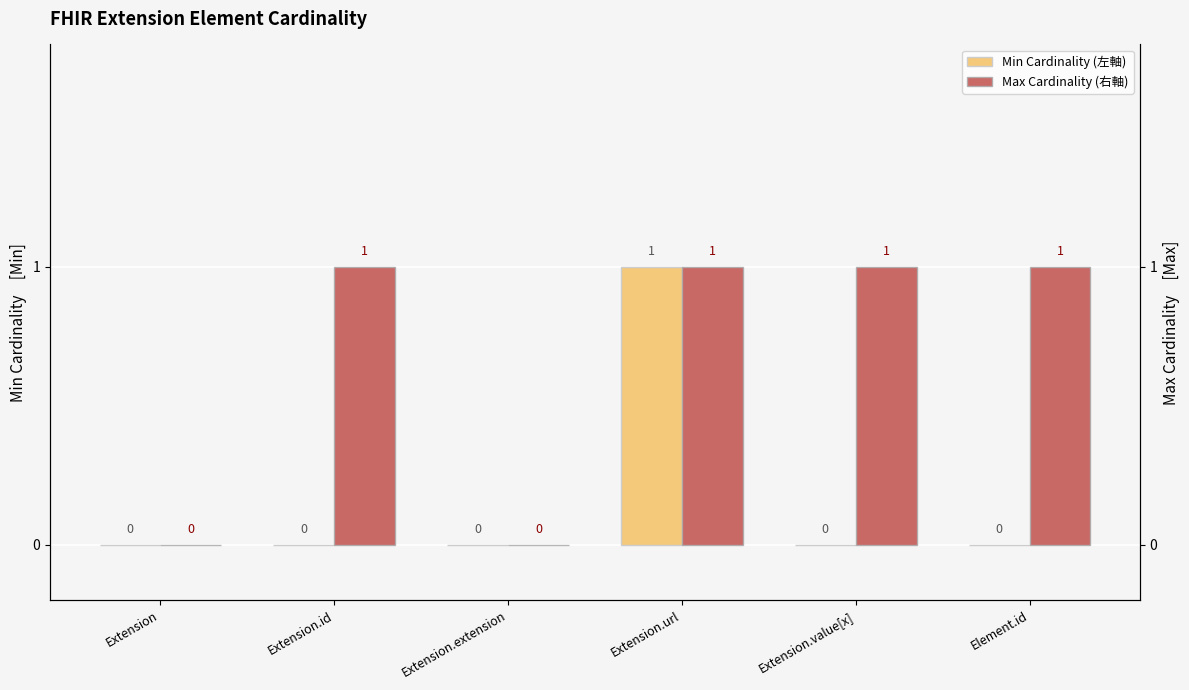

The value of Max Cardinality (右軸) at Element.id is 1. True or false?

True